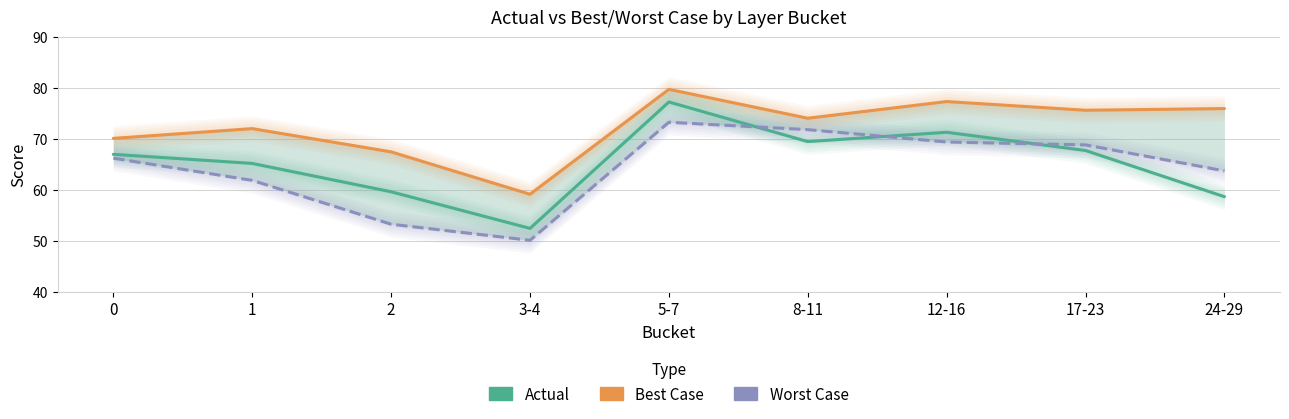

Reading right to left, extract all data points from this chart.

Actual: 24-29=58.6	17-23=67.7	12-16=71.3	8-11=69.5	5-7=77.3	3-4=52.4	2=59.6	1=65.2	0=67.0
Best Case: 24-29=76.0	17-23=75.6	12-16=77.3	8-11=74.1	5-7=79.7	3-4=59.1	2=67.5	1=72.0	0=70.1
Worst Case: 24-29=63.7	17-23=68.8	12-16=69.4	8-11=71.8	5-7=73.3	3-4=50.1	2=53.2	1=61.9	0=66.2